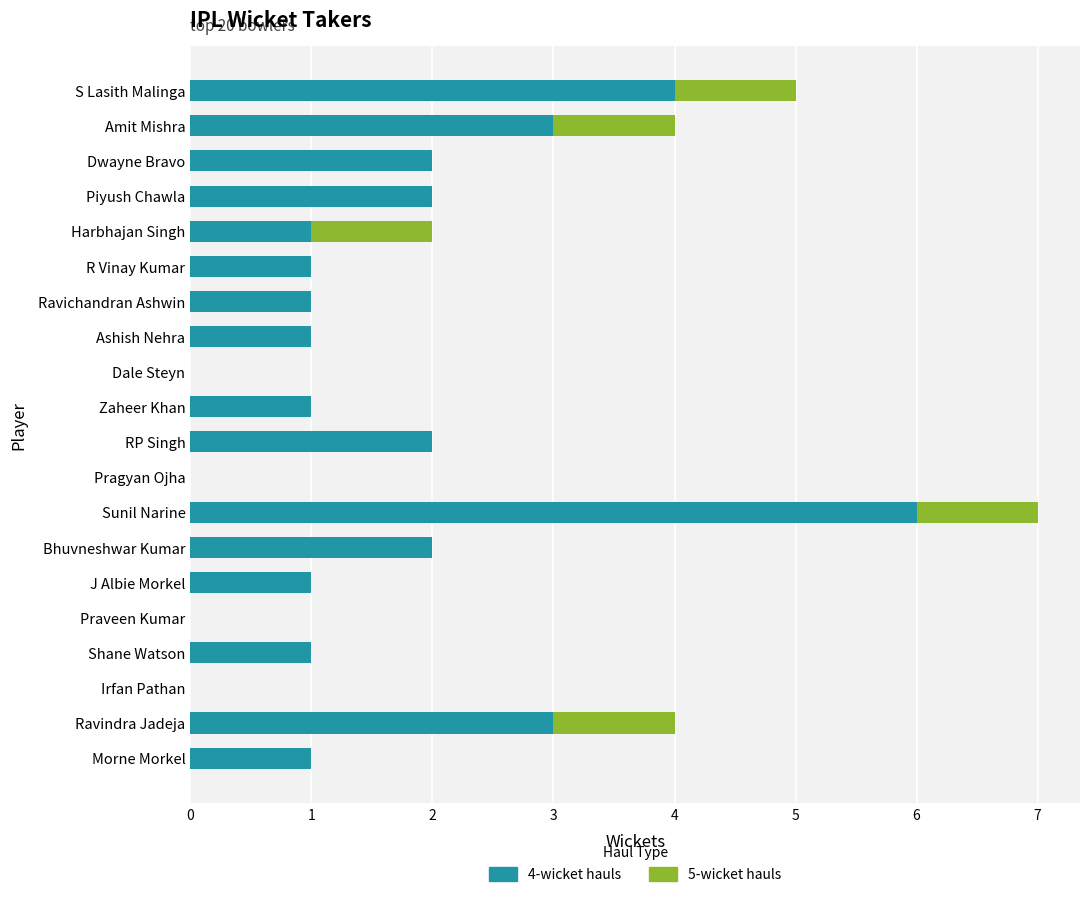

At which category is the sum across all series the highest?

Sunil Narine